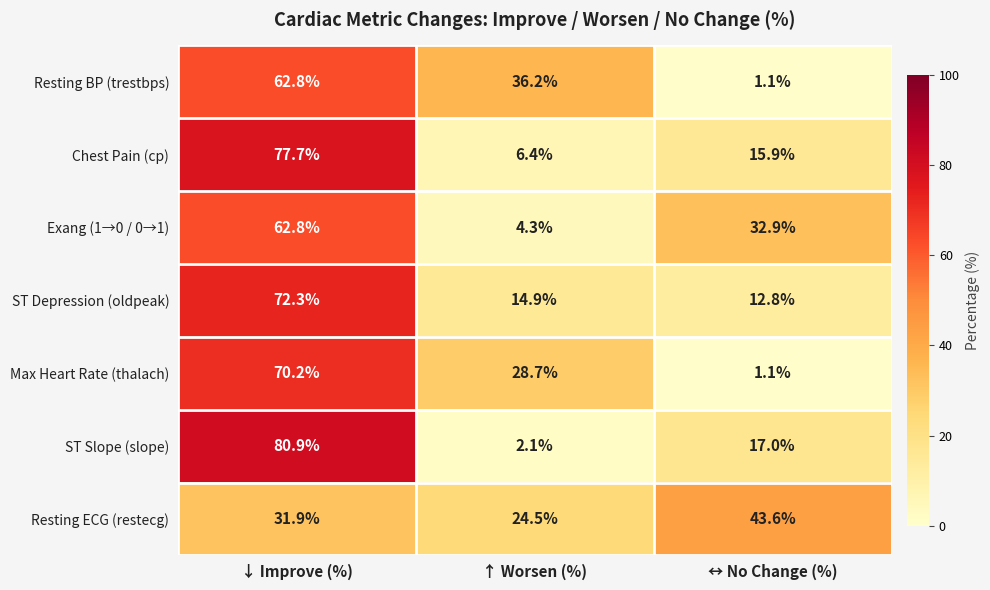

How many series are shown in this chart?

7